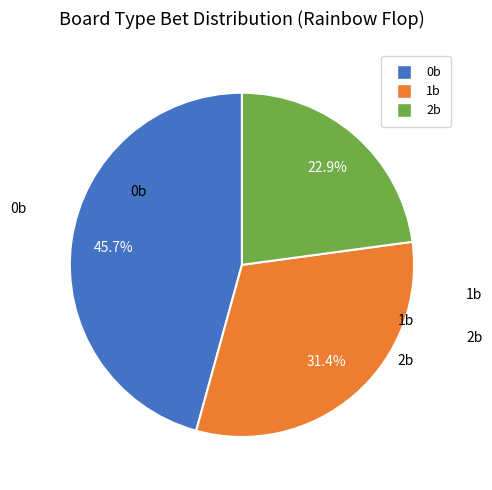

Does any single category account for the majority?

No